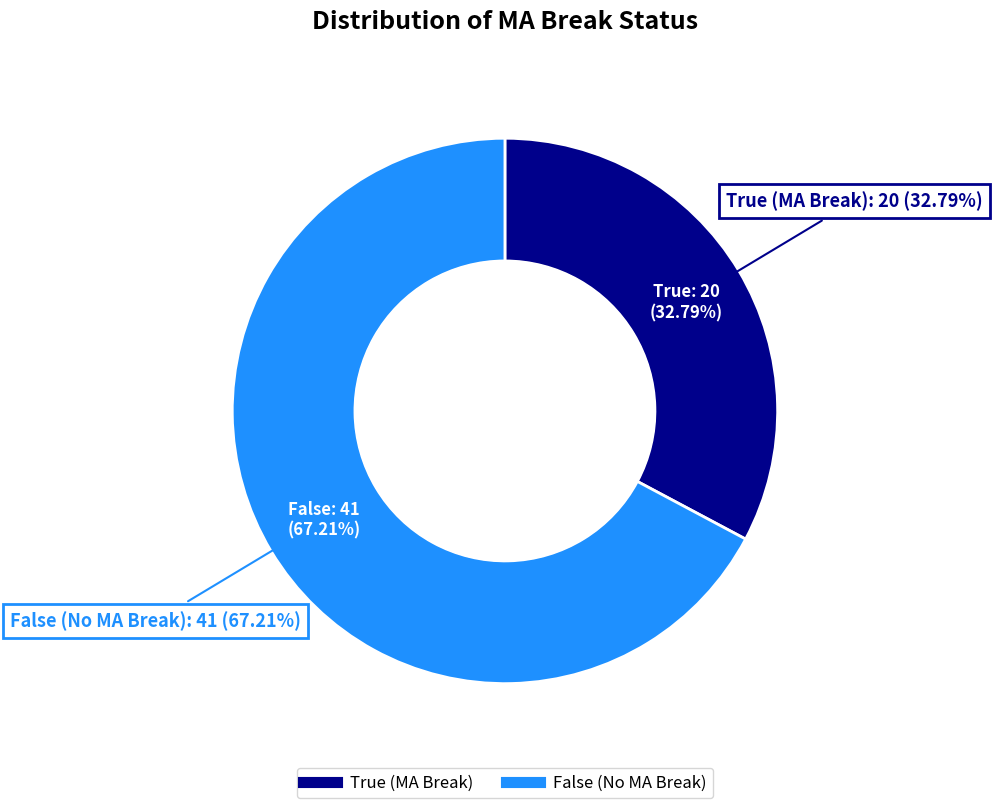

How much of the chart is everything except False?

32.8%